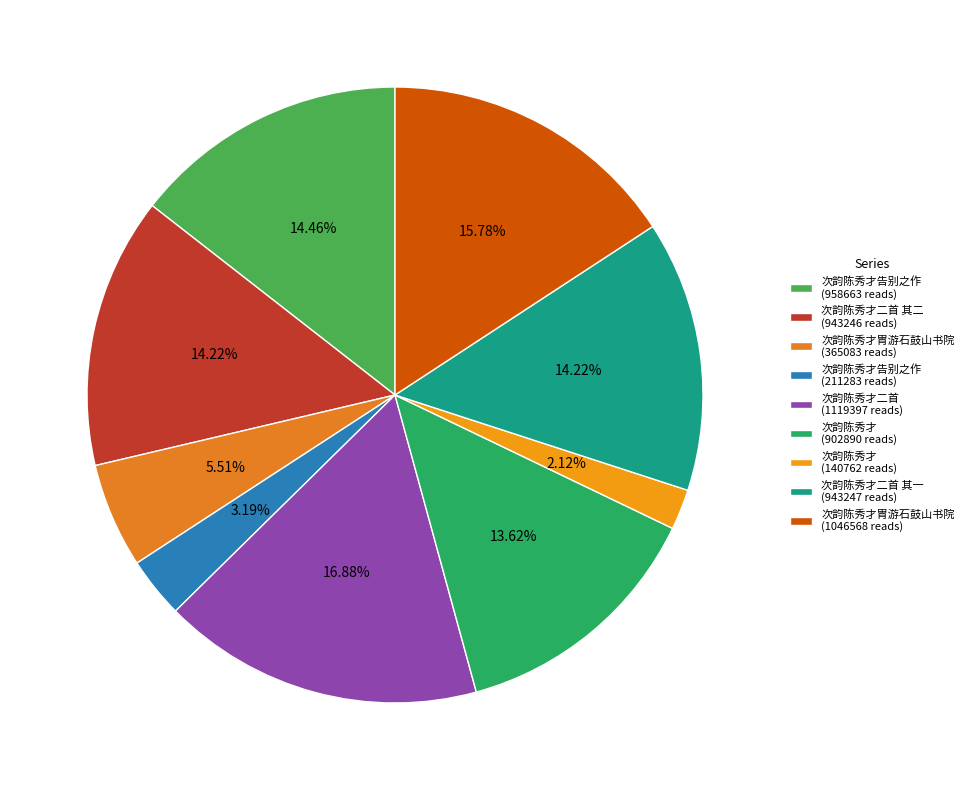

Count the number of slices in the pie.

9